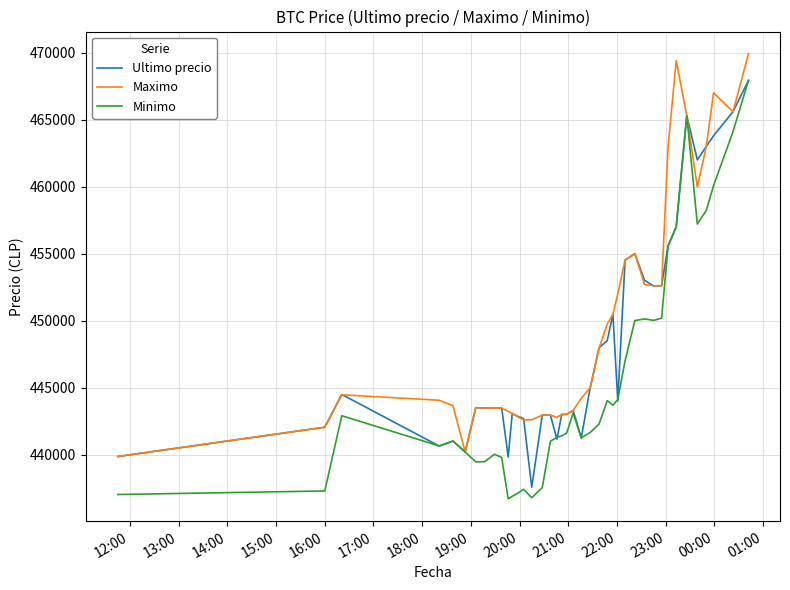

What is the maximum value shown in the chart?

469917